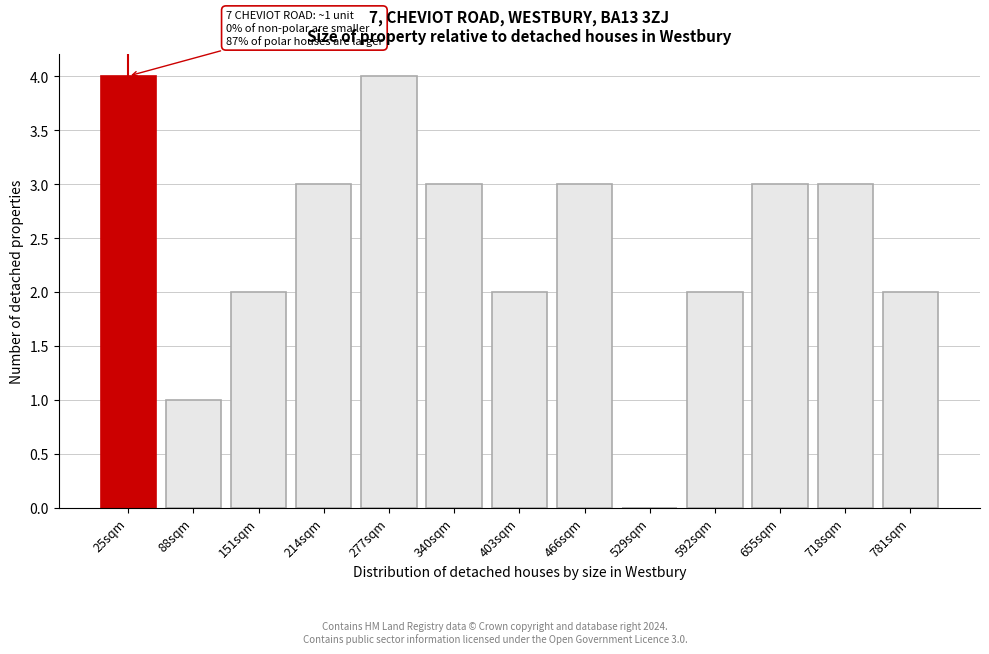

Reading left to right, what are all the values shown in this chart?

25sqm=4	88sqm=1	151sqm=2	214sqm=3	277sqm=4	340sqm=3	403sqm=2	466sqm=3	529sqm=0	592sqm=2	655sqm=3	718sqm=3	781sqm=2